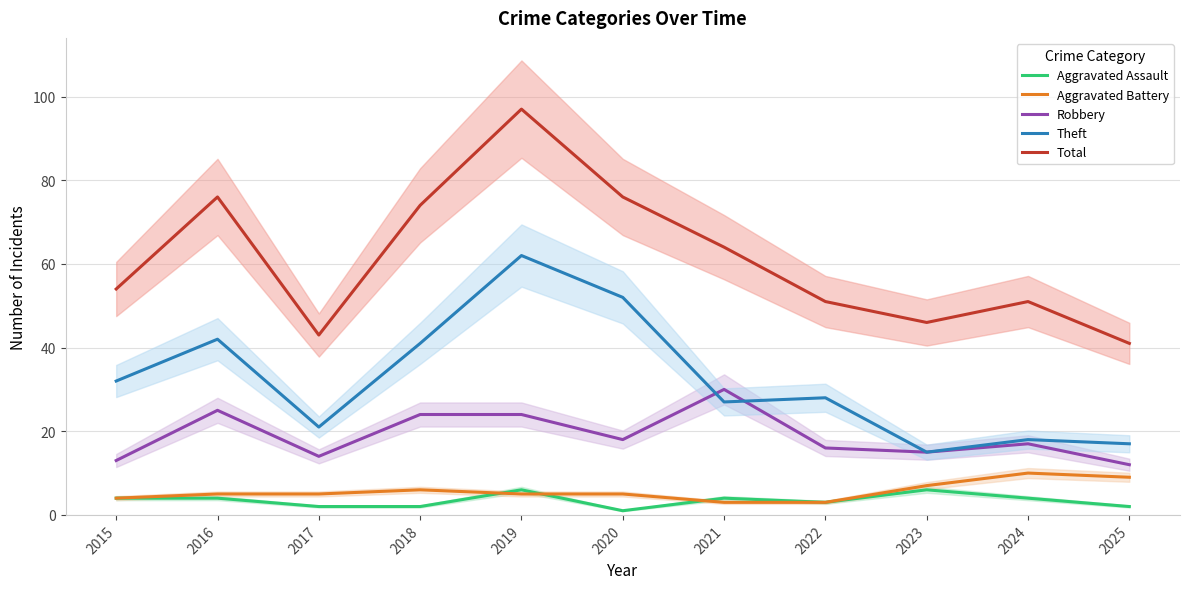

What is the spread (max minus min) of values at 2025?

39